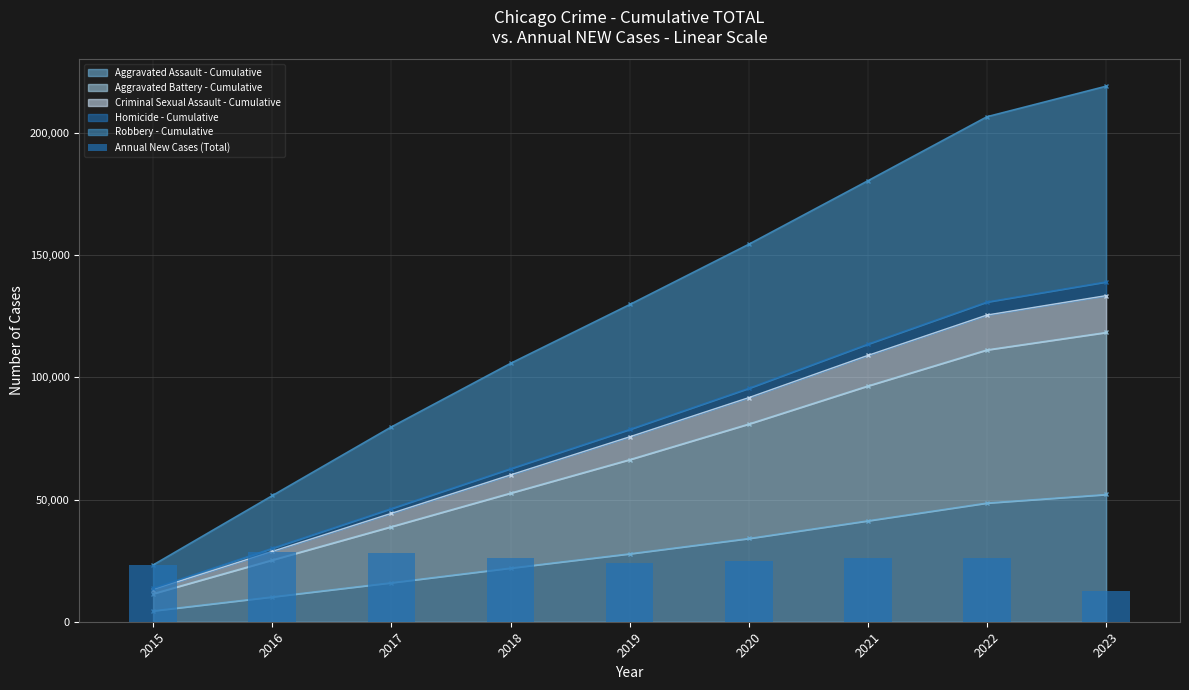

Rank the categories by value from lowest to highest.

2023, 2015, 2019, 2020, 2018, 2021, 2022, 2017, 2016